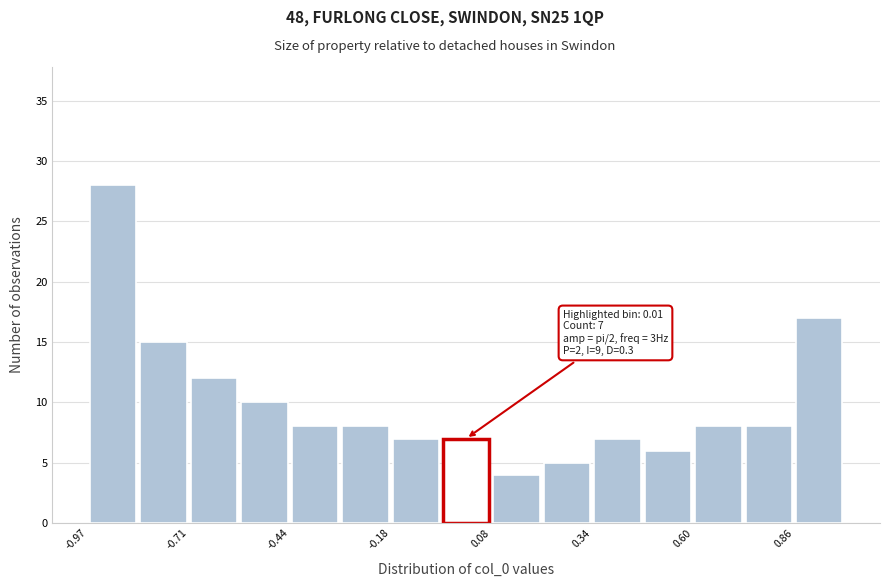

Read against the x-axis, roughly where is the centre of the tallest bar?

-0.90